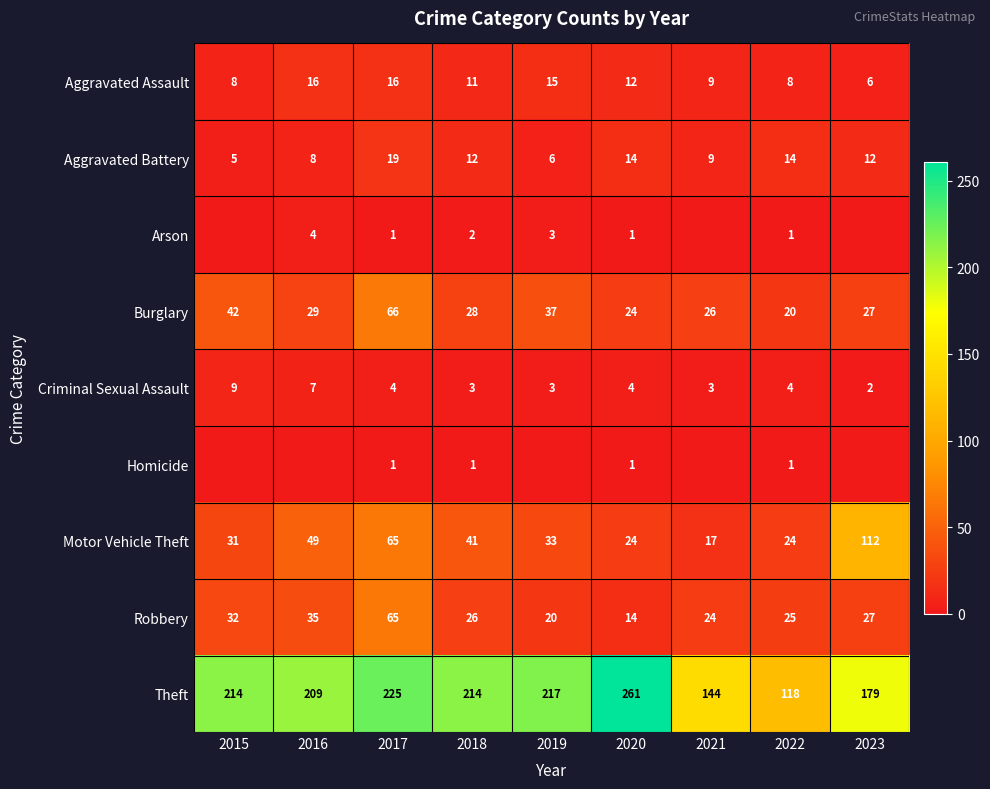

Count the number of data series in this chart.

9